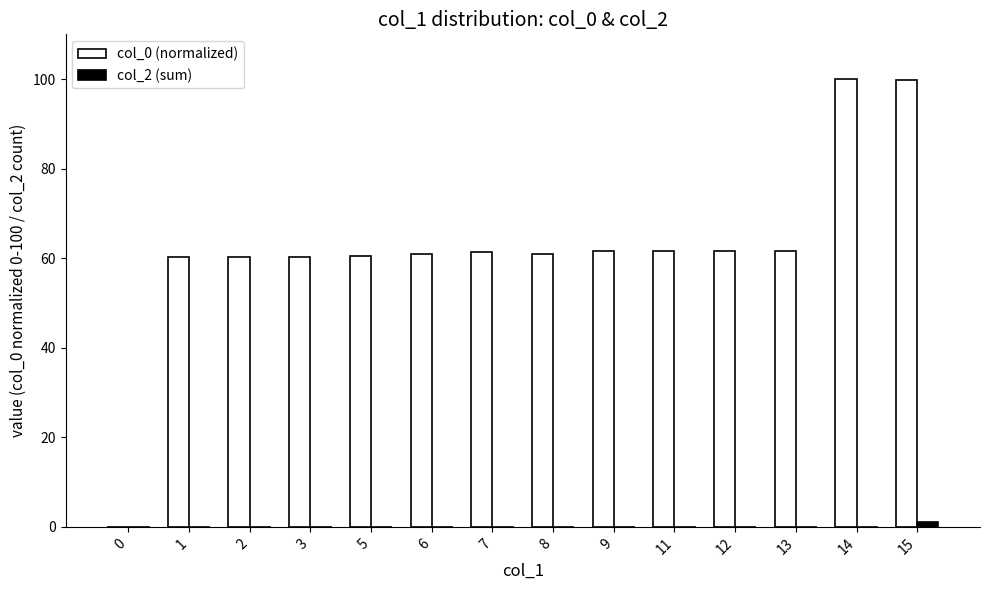

How many positive values does the col_0 (normalized) series have?

13